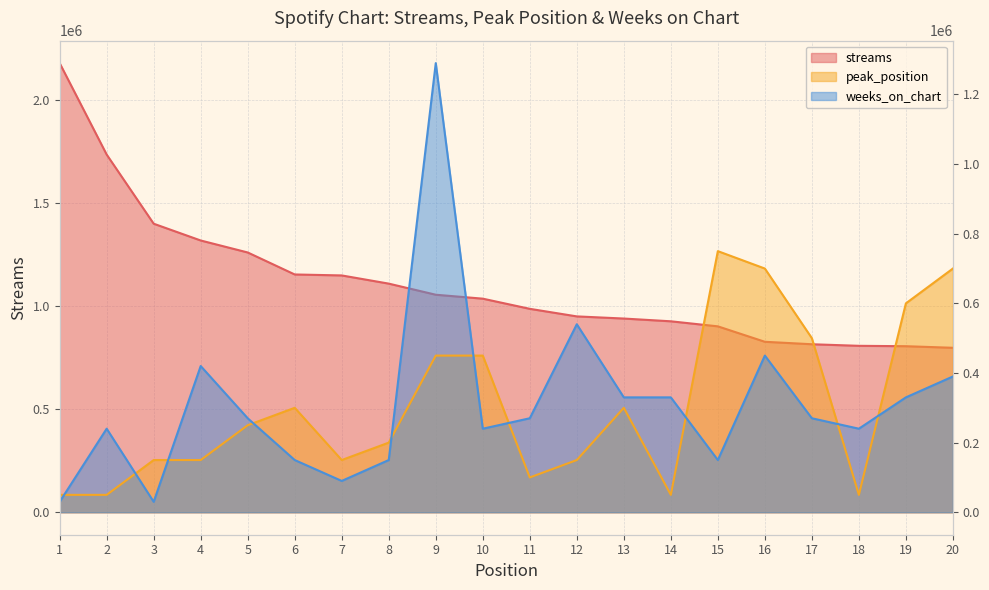

Is the value of peak_position at 5 greater than the value of weeks_on_chart at 13?

No